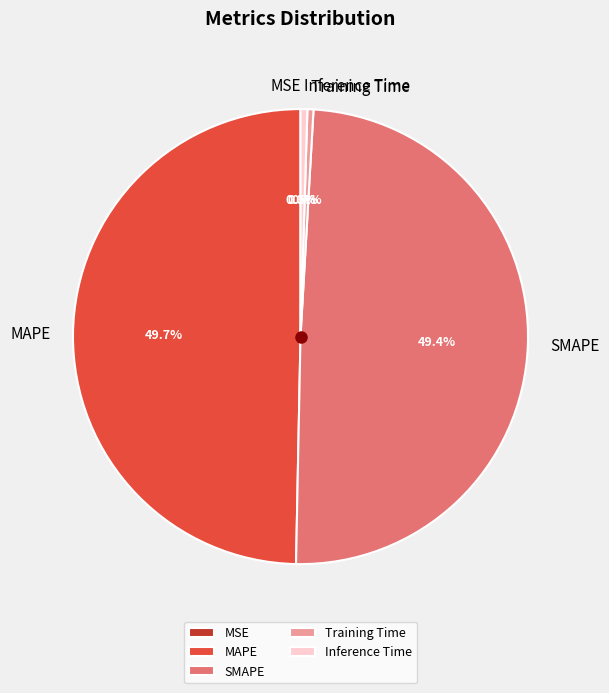

Does Training Time account for over 50% of the chart?

No